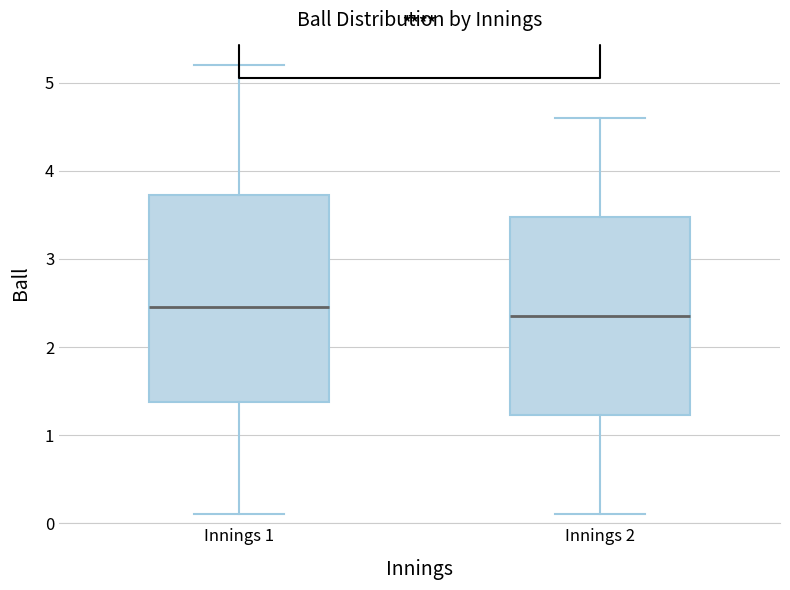

Which box's median line is the highest?

Innings 1